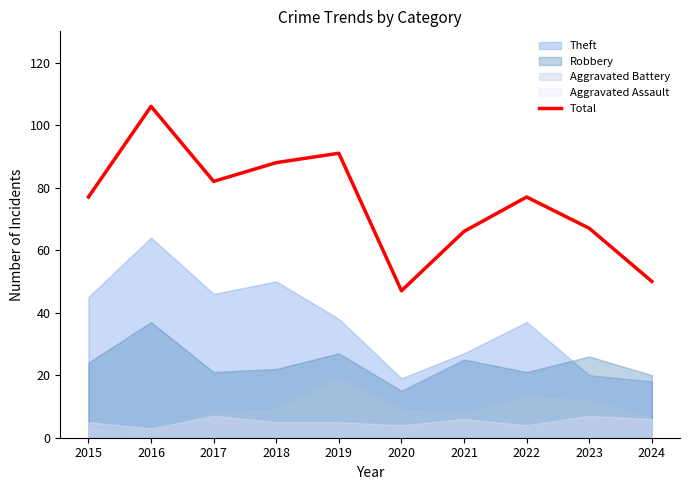

Which label corresponds to the smallest value in the chart?

2020